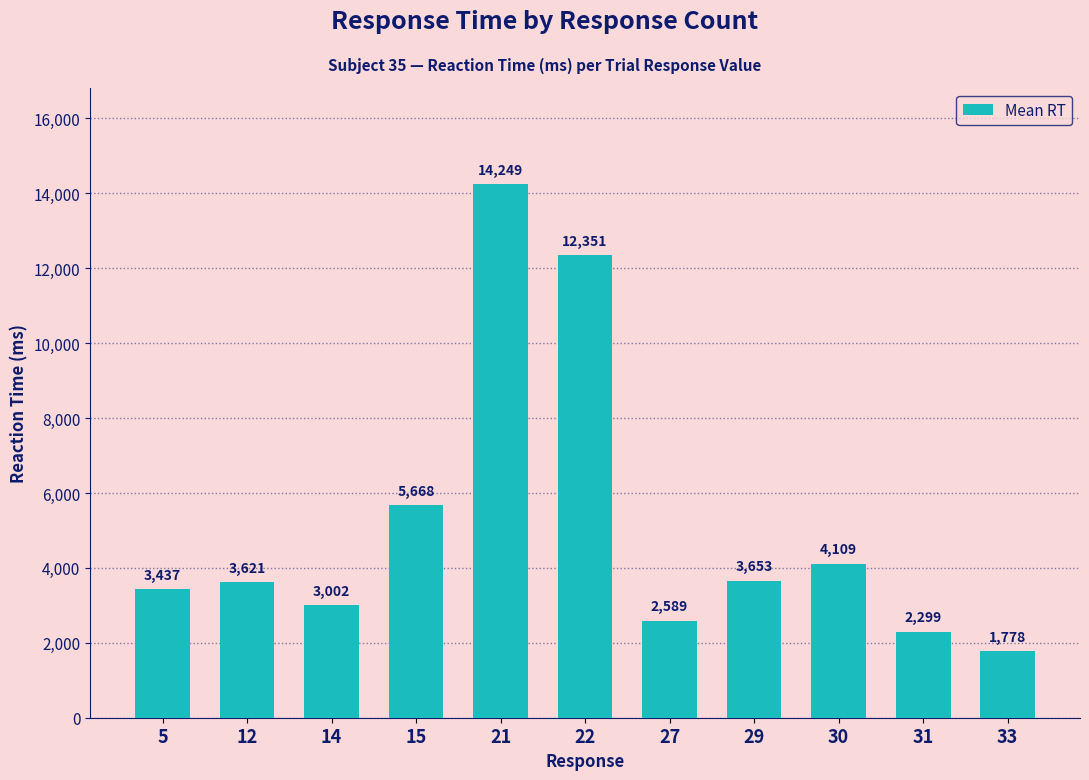

List the labels in order of value, smallest first.

33, 31, 27, 14, 5, 12, 29, 30, 15, 22, 21